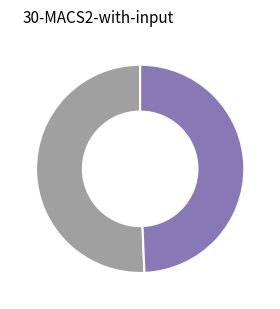

Does any single category account for the majority?

Yes